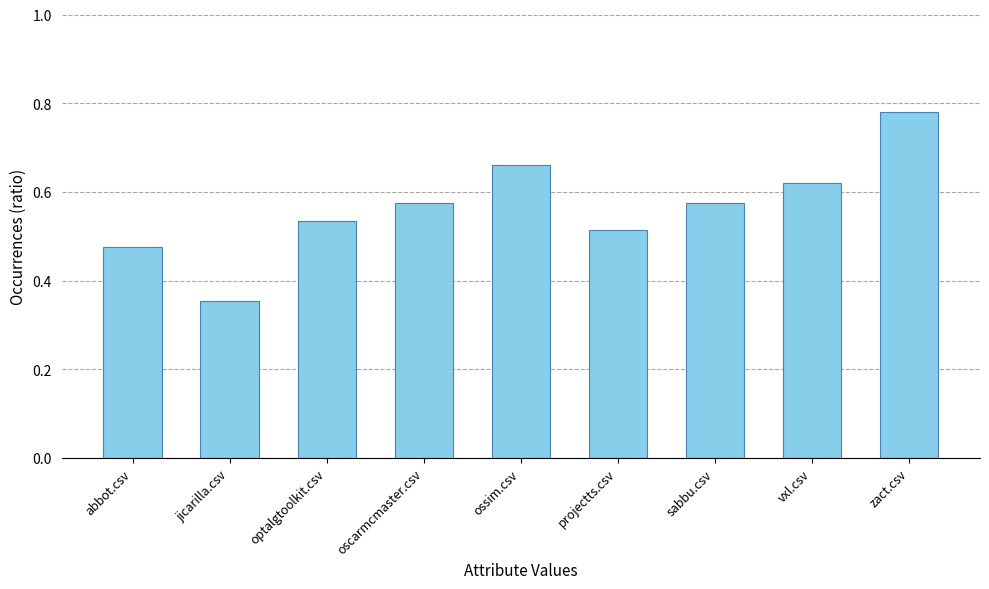

How many values are between 0 and 1?

9